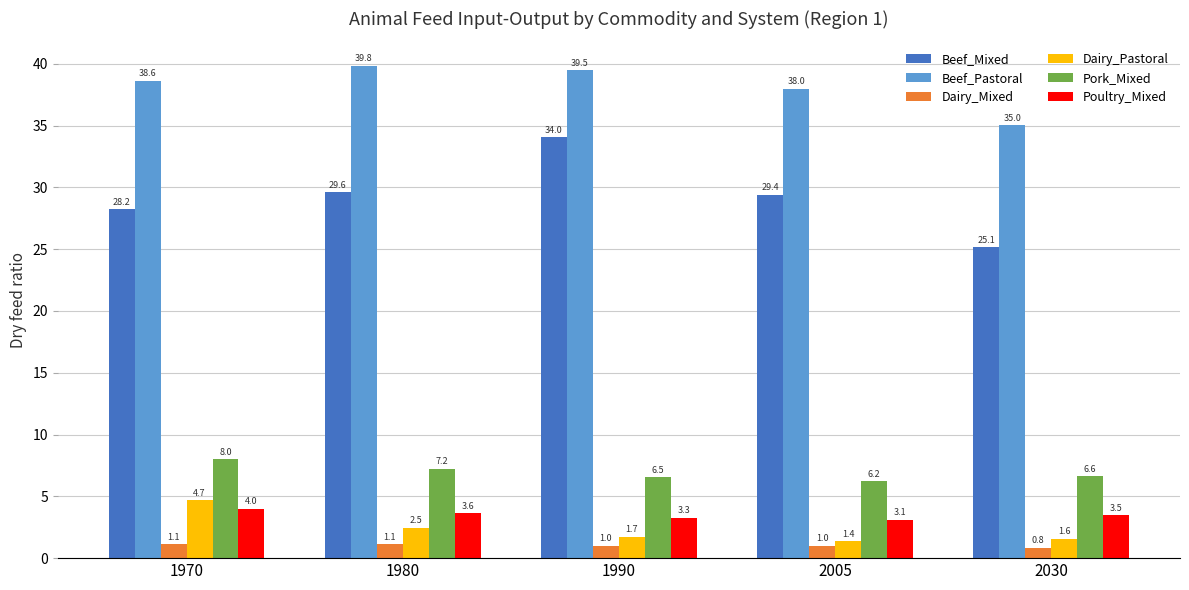

Rank the categories by Dairy_Pastoral value from highest to lowest.

1970, 1980, 1990, 2030, 2005